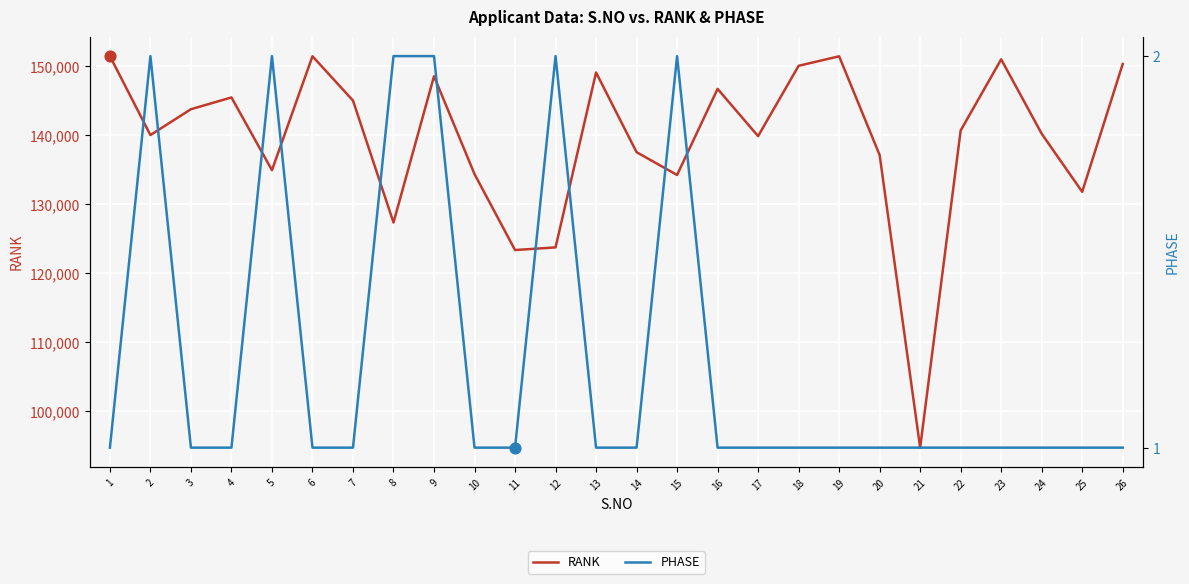

Which series contains the lowest Y value?

PHASE